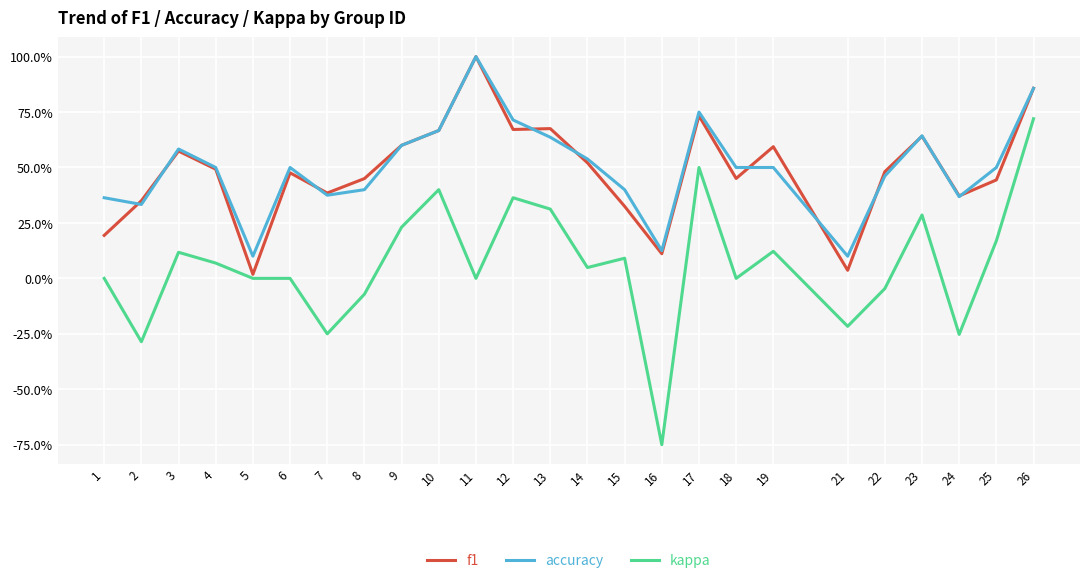

What are all the series names shown in the legend?

f1, accuracy, kappa